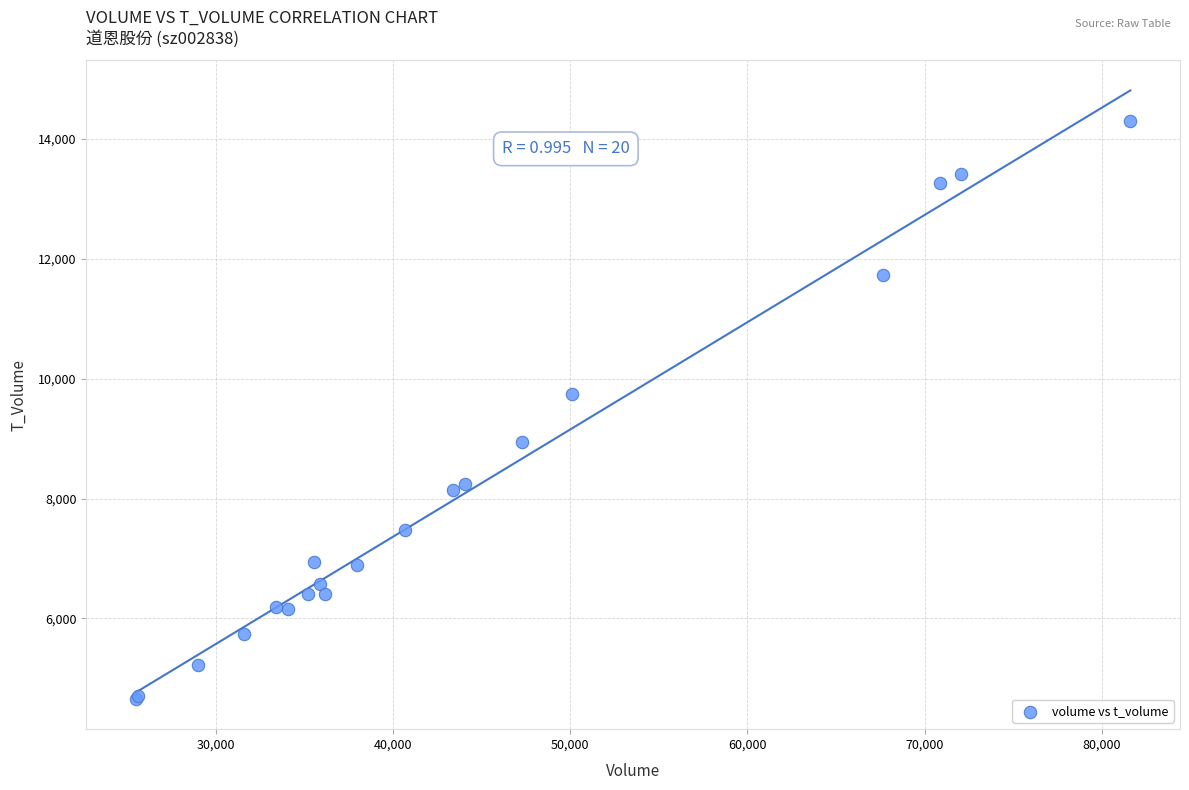

What Y value in the scatter plot is closest to 9477?

9744